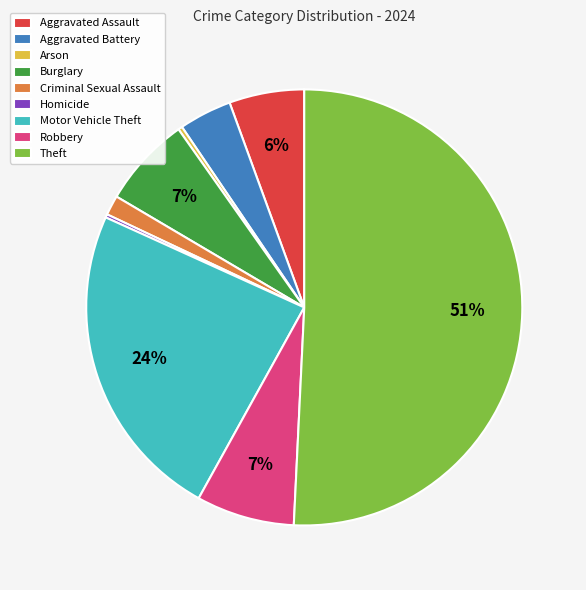

To the nearest percent, what is the difference between the largest and smallest slice percentages?

51%